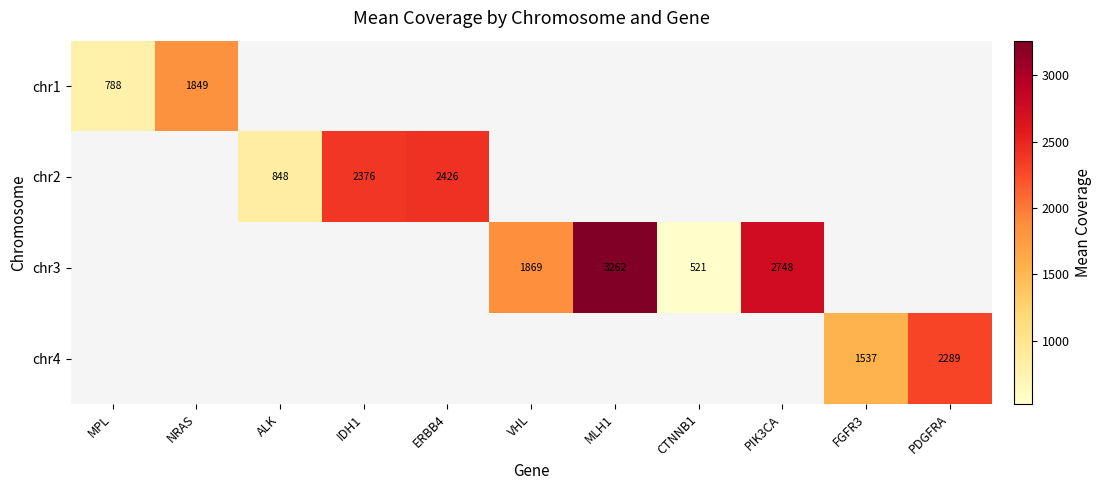

The chr3 series shows 521 at CTNNB1. True or false?

True